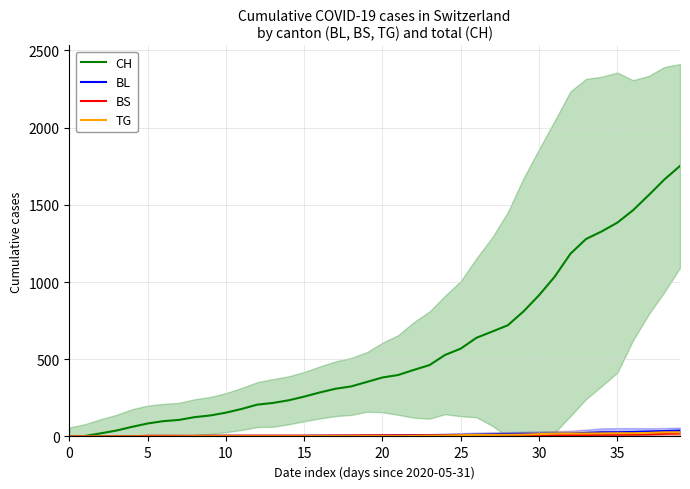

True or false: BL and TG cross at least once.

False